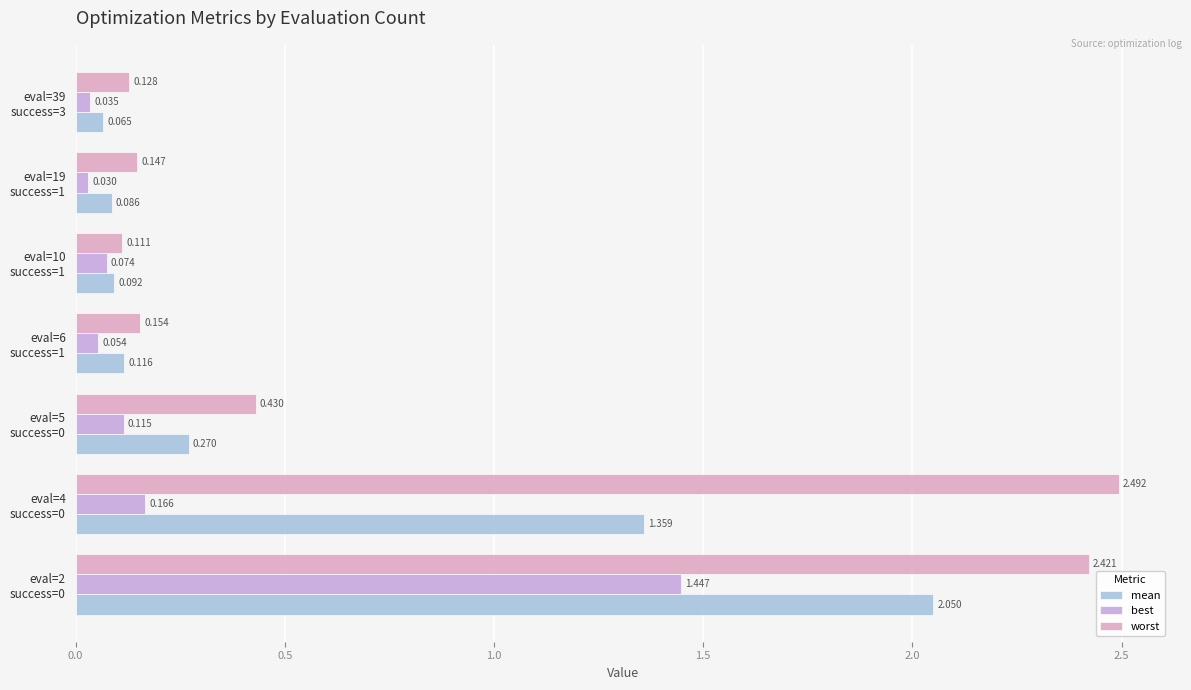

At how many categories does at least one series exceed 0?

7